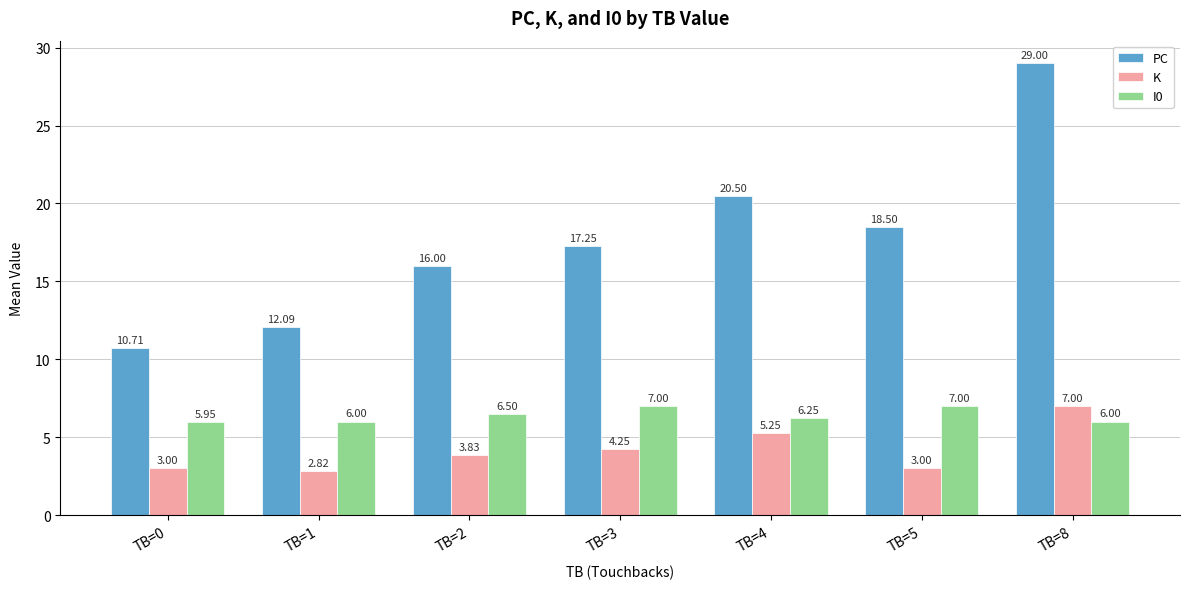

Which label corresponds to the largest value in the chart?

TB=8